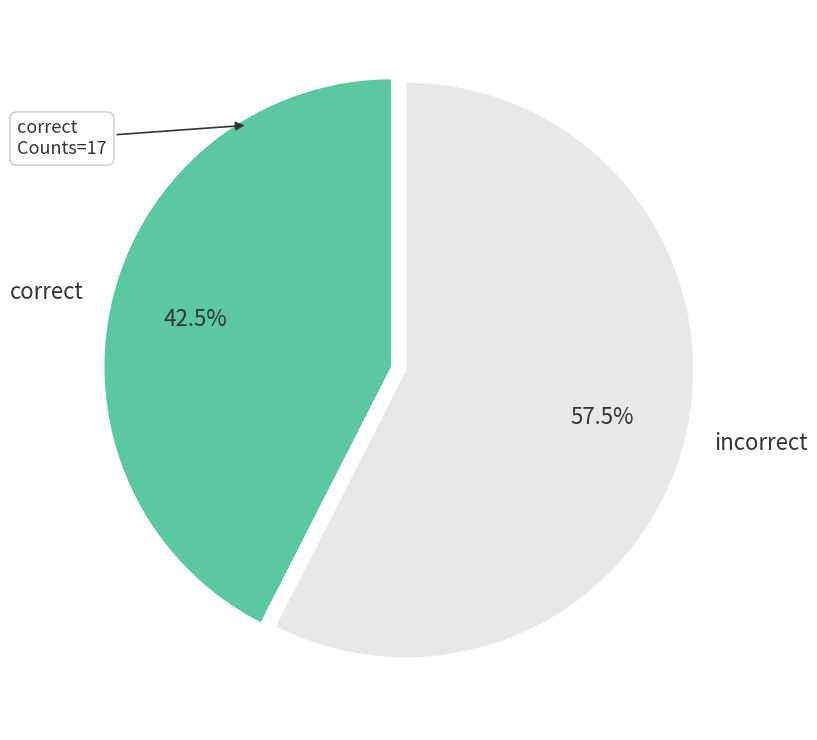

Do incorrect and correct together represent more than half of the pie?

Yes